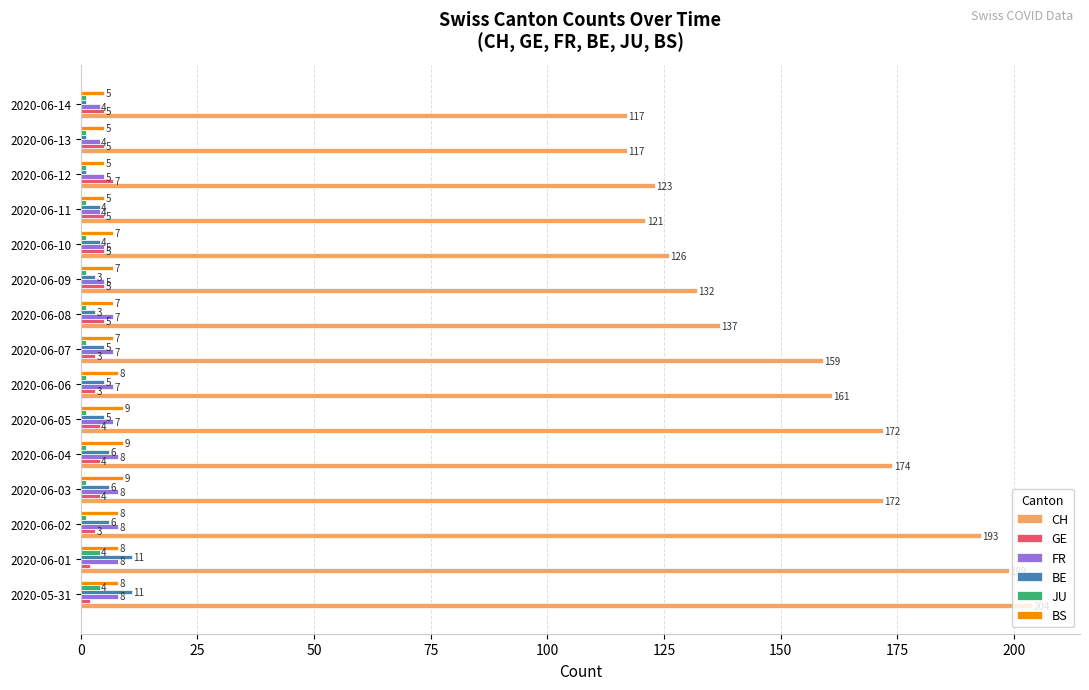

What is the sum of all JU values?

21